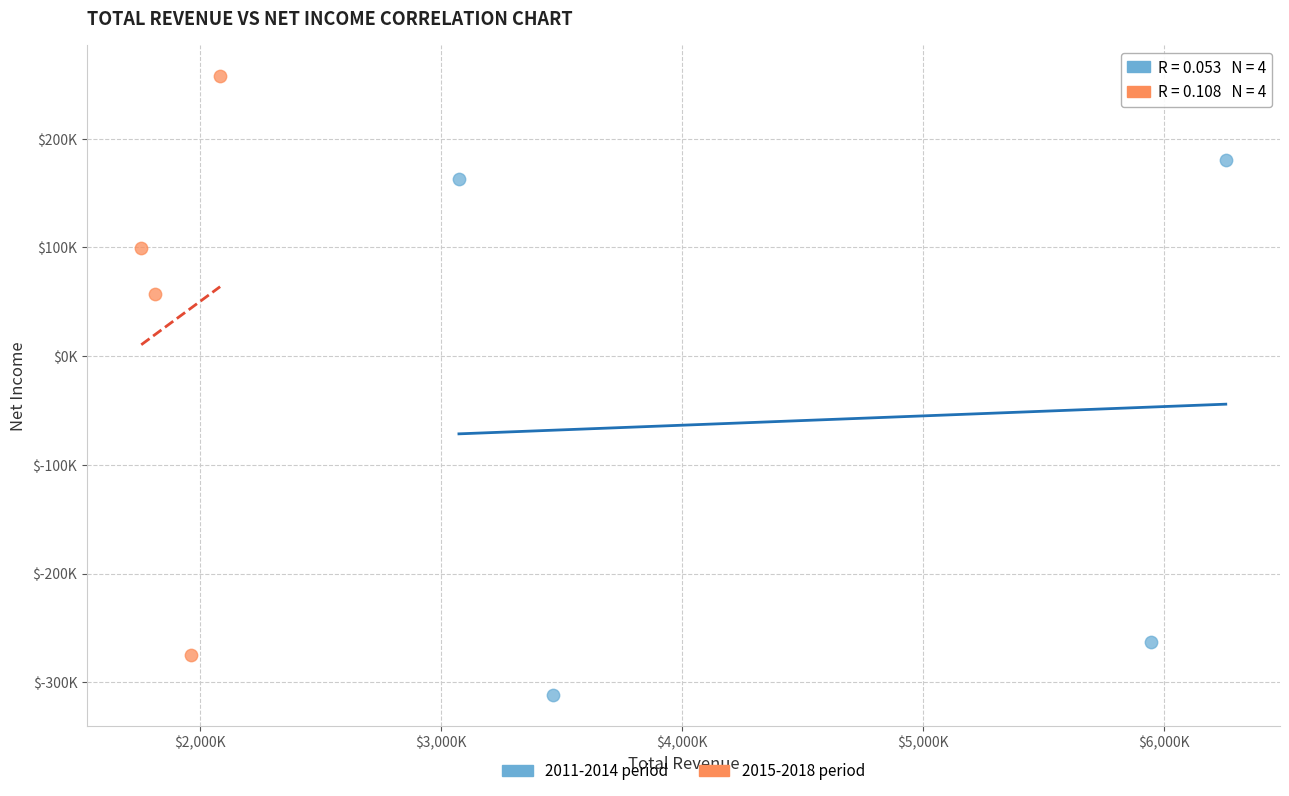

What are all the series names shown in the legend?

2011-2014 period, 2015-2018 period